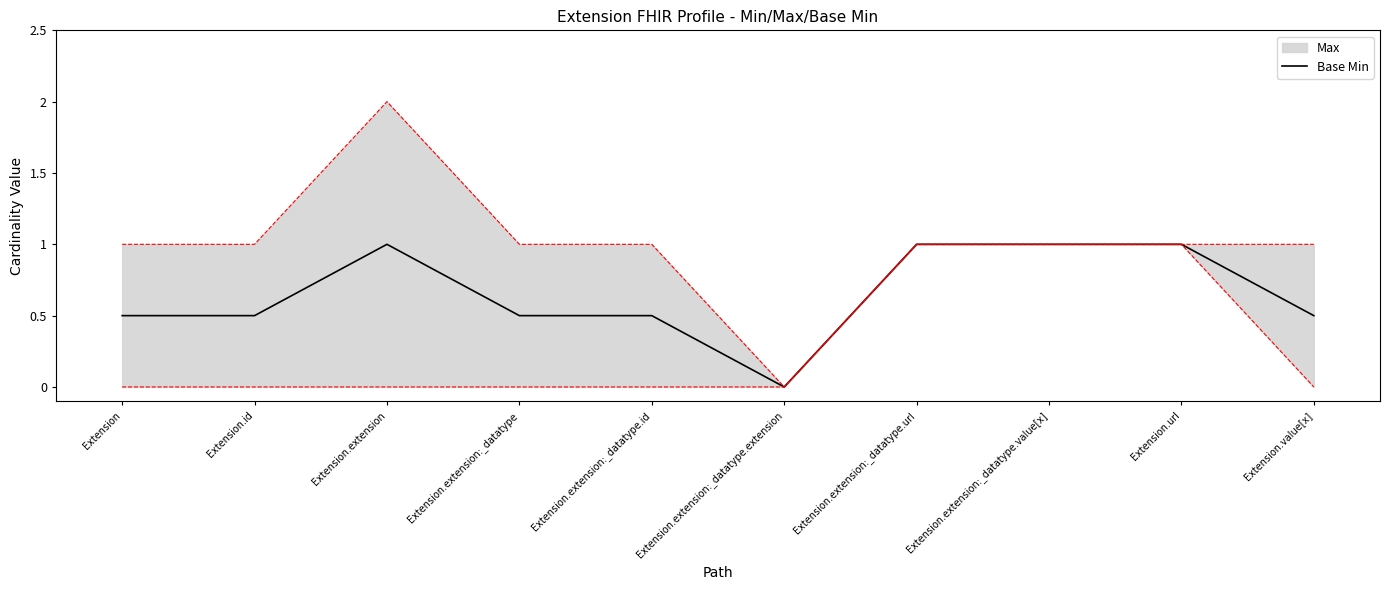

Reading left to right, extract all data points from this chart.

0.5	0.5	1.0	0.5	0.5	0.0	1.0	1.0	1.0	0.5